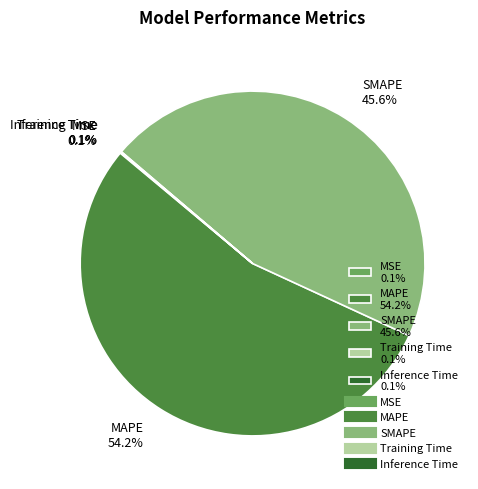

Does MAPE 54.2% account for over 50% of the chart?

Yes